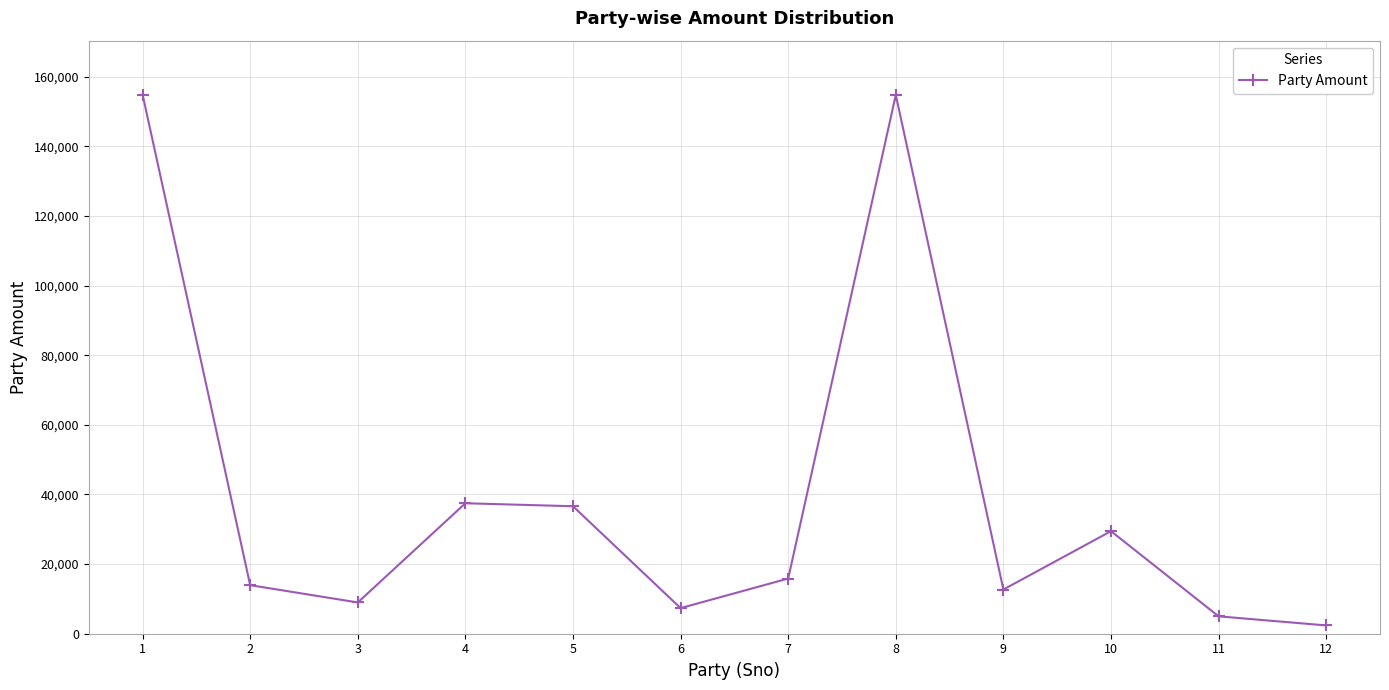

What is the difference between the values at 1 and 7?

139035